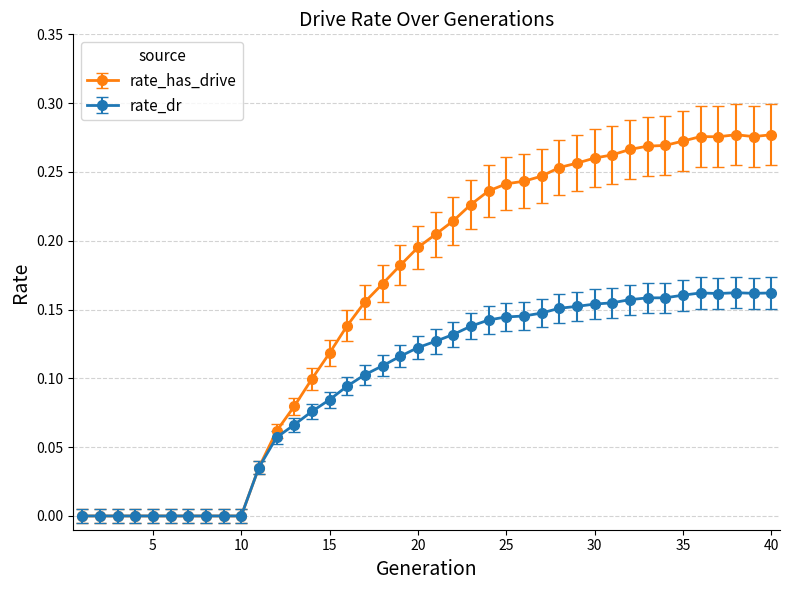

Count the number of categories in the chart.

40